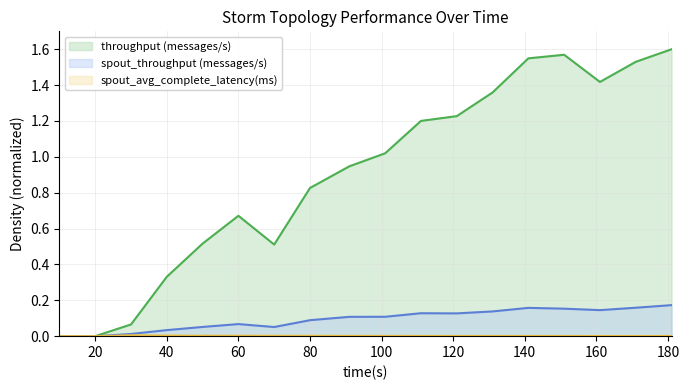

What is the difference between the second highest and minimum values in the spout_throughput (messages/s) series?

0.2